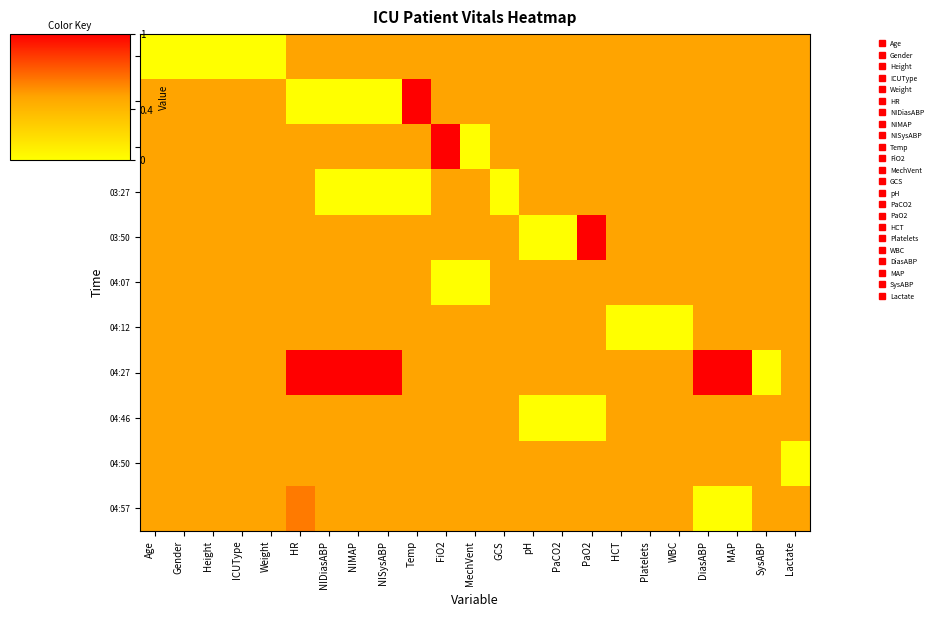

At which category is the sum across all series the highest?

HR